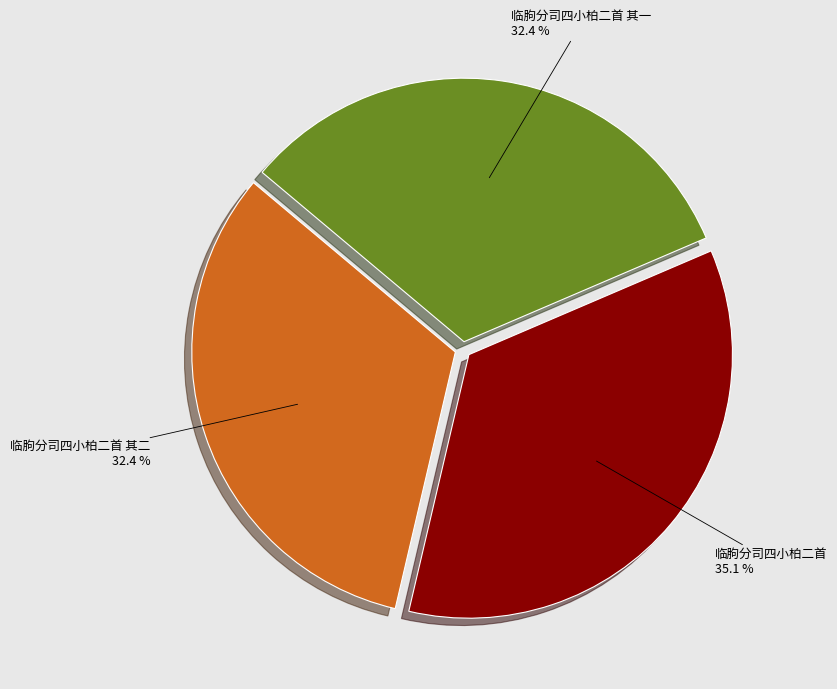

To the nearest percent, what is the combined percentage of 临朐分司四小柏二首 其二 and 临朐分司四小柏二首?

68%